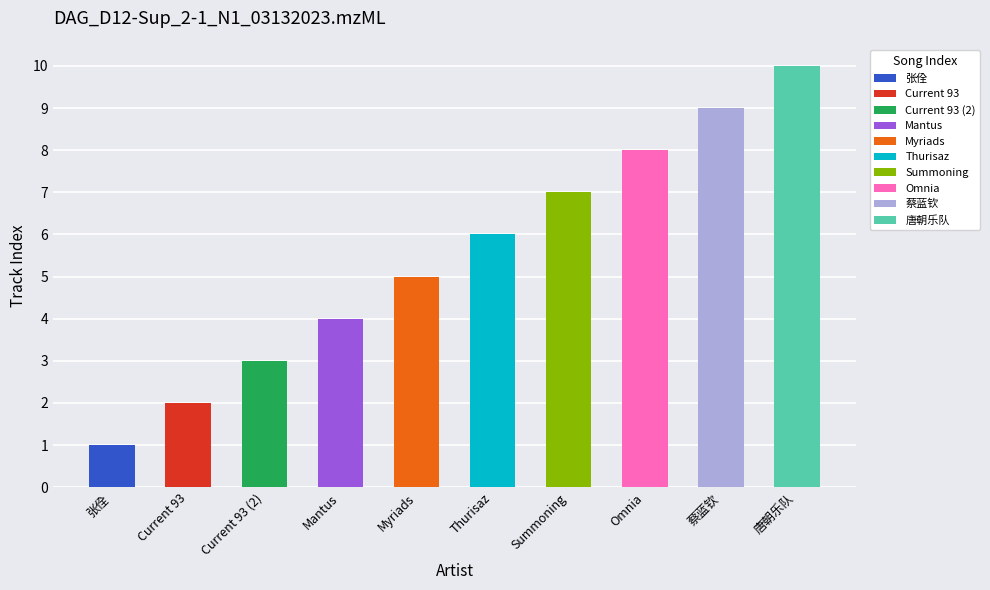

How many bars are there in total?

10